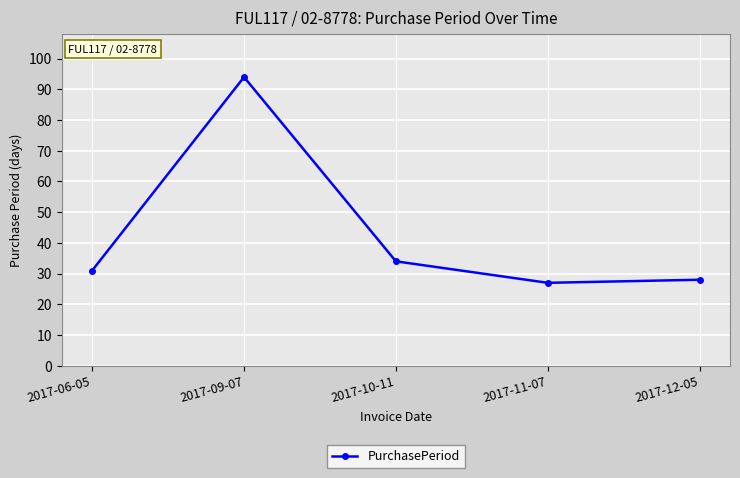

List the labels in order of value, smallest first.

2017-11-07, 2017-12-05, 2017-06-05, 2017-10-11, 2017-09-07